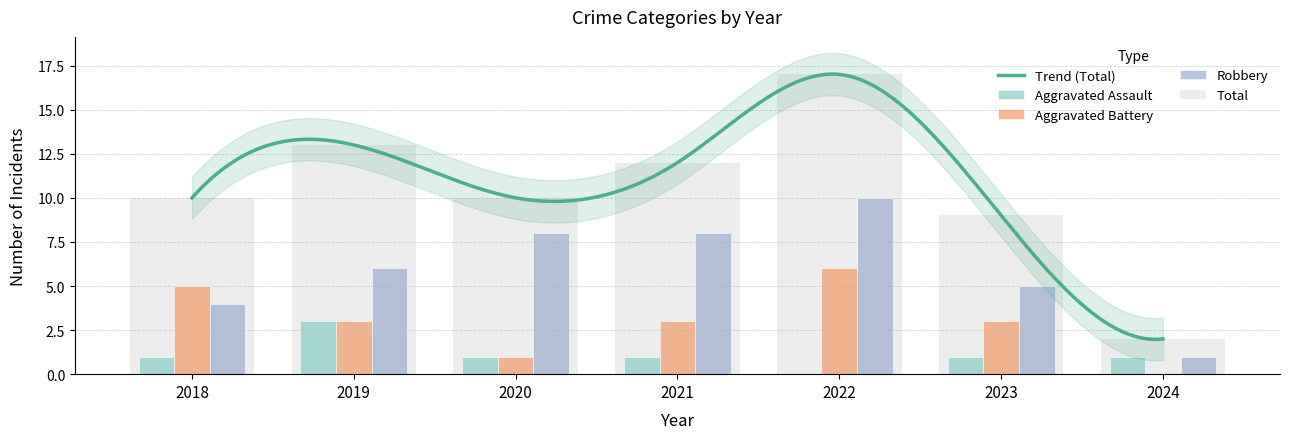

Read the Robbery value at 2018.

4